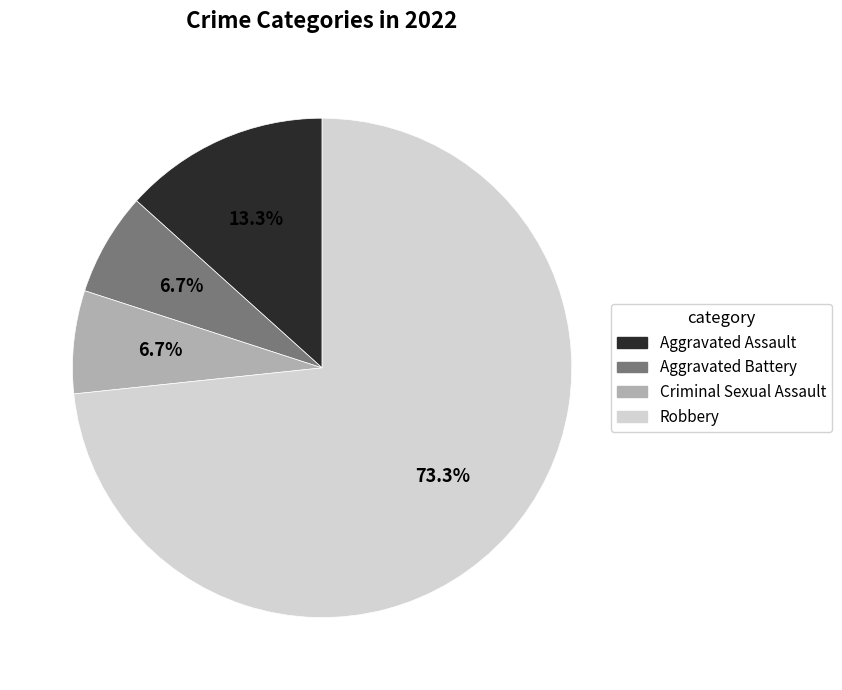

Approximately how many times larger is the value at Aggravated Battery compared to Criminal Sexual Assault?

1.0